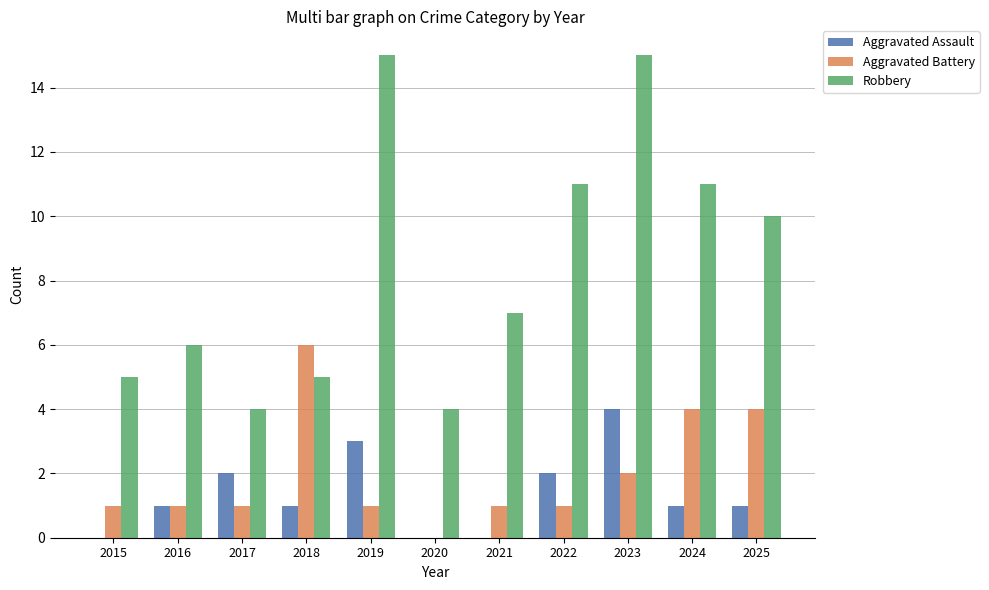

What are all the series names shown in the legend?

Aggravated Assault, Aggravated Battery, Robbery